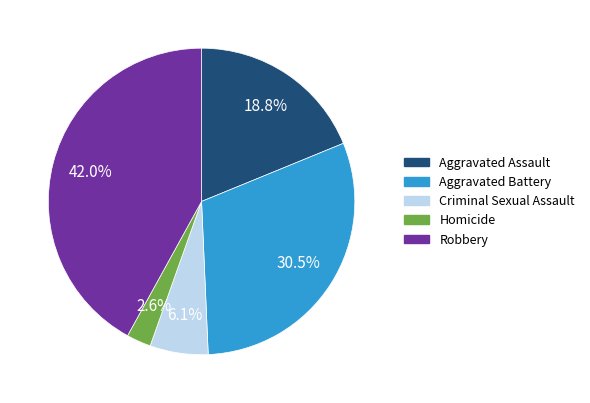

Which category has the smallest portion of the pie?

Homicide